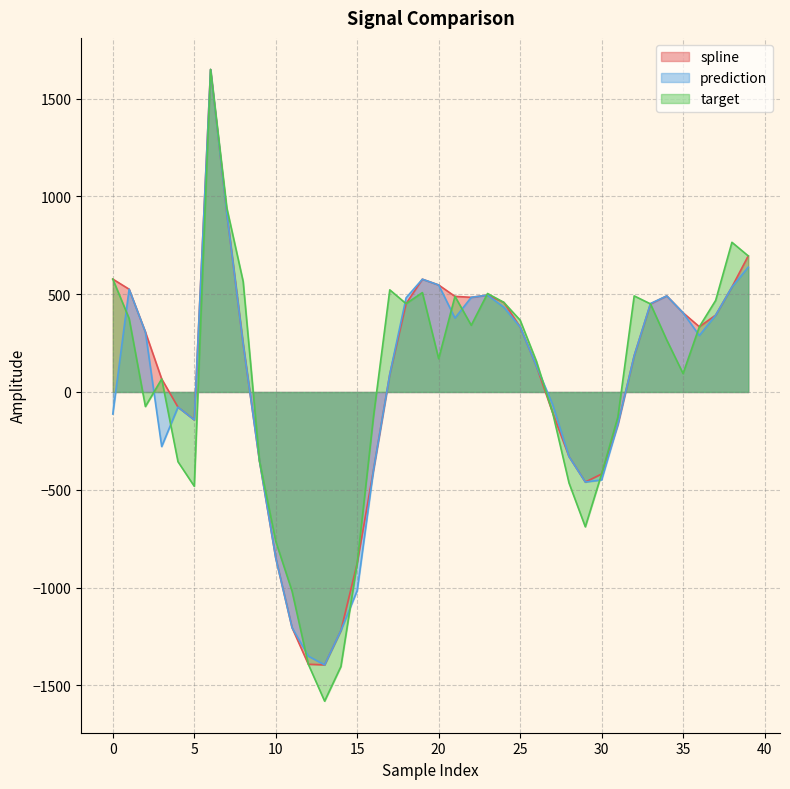

Reading left to right, transcribe all the data shown in this chart.

spline: 0=577.2	1=525.5	2=306.5	3=66.4	4=-77.6	5=-142.6	6=1649.1	7=913.1	8=246.4	9=-351.9	10=-848.9	11=-1204.9	12=-1392.3	13=-1395.4	14=-1220.0	15=-875.6	16=-398.8	17=90.9	18=451.6	19=576.6	20=547.0	21=489.0	22=484.0	23=495.2	24=458.1	25=332.7	26=132.6	27=-107.9	28=-330.3	29=-460.5	30=-419.4	31=-166.2	32=185.6	33=450.5	34=491.2	35=404.9	36=333.6	37=392.9	38=537.0	39=695.8
prediction: 0=-112.8	1=525.5	2=306.5	3=-278.9	4=-77.6	5=-142.6	6=1649.1	7=913.1	8=246.4	9=-351.9	10=-848.9	11=-1204.9	12=-1350.9	13=-1395.4	14=-1220.0	15=-1015.4	16=-398.8	17=90.9	18=481.4	19=576.6	20=547.0	21=378.1	22=484.0	23=495.2	24=433.4	25=332.7	26=132.6	27=-65.9	28=-330.3	29=-460.5	30=-449.8	31=-166.2	32=185.6	33=452.2	34=491.2	35=404.9	36=288.8	37=392.9	38=537.0	39=638.2
target: 0=577.2	1=376.2	2=-74.3	3=66.4	4=-356.6	5=-482.2	6=1649.1	7=940.4	8=565.0	9=-351.9	10=-763.4	11=-1018.3	12=-1392.3	13=-1580.9	14=-1403.8	15=-875.6	16=-125.6	17=522.2	18=451.6	19=508.2	20=170.0	21=489.0	22=341.0	23=503.6	24=458.1	25=367.3	26=157.2	27=-107.9	28=-465.4	29=-689.5	30=-419.4	31=-128.0	32=491.3	33=450.5	34=265.5	35=94.2	36=333.6	37=468.2	38=765.4	39=695.8